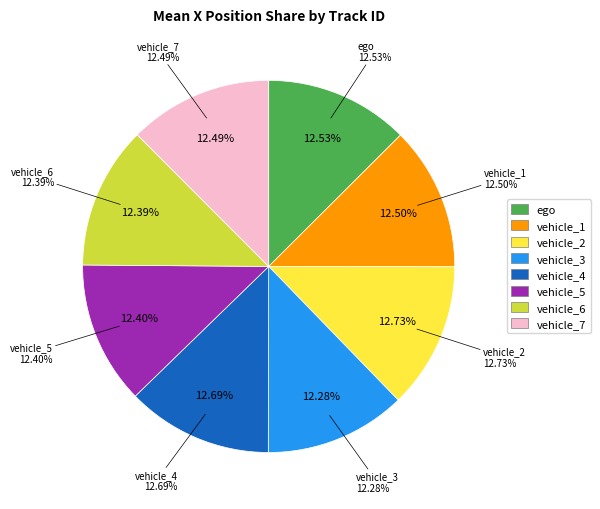

Which category has the biggest portion of the pie?

vehicle_2